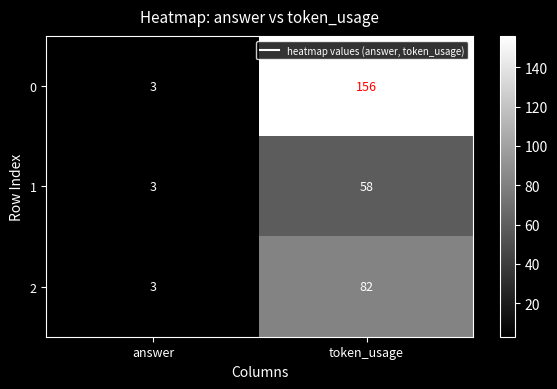

How many categories are shown in the chart?

2